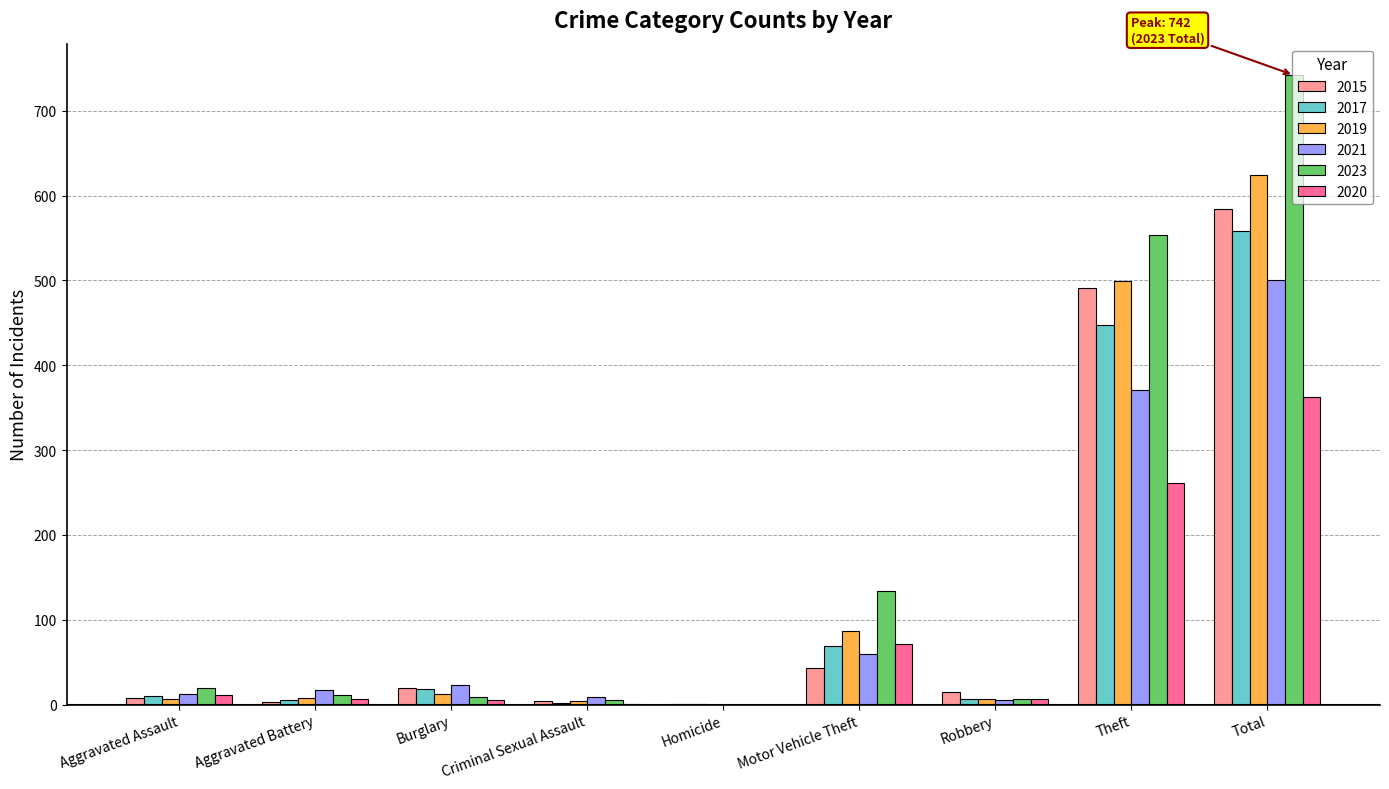

At which label does 2019 reach its peak?

Total